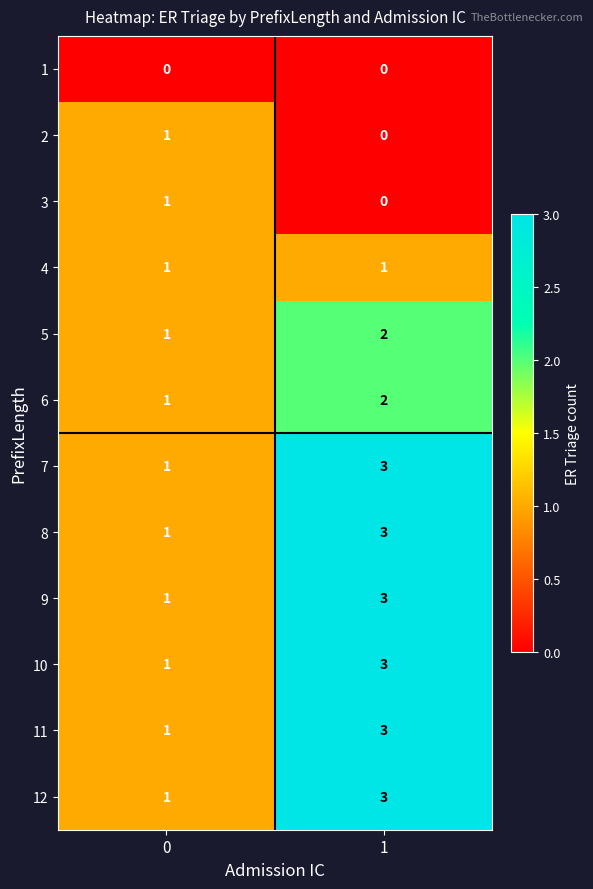

Is it true that 7 equals 5 at 1?

False